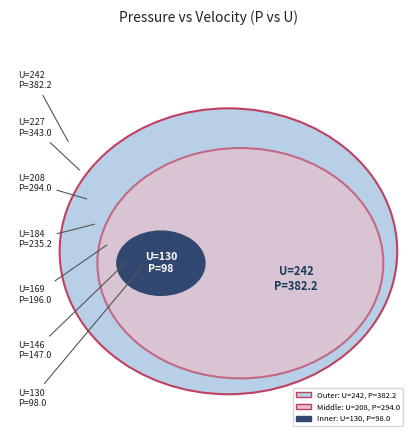

How much of the chart is everything except 146?

91.3%